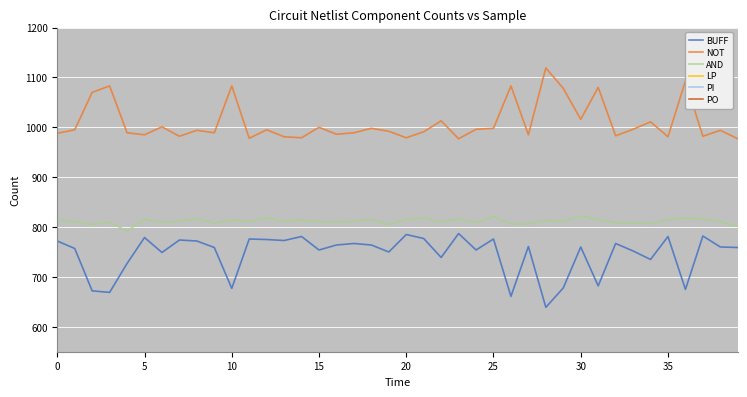

What is the minimum value for NOT?

977